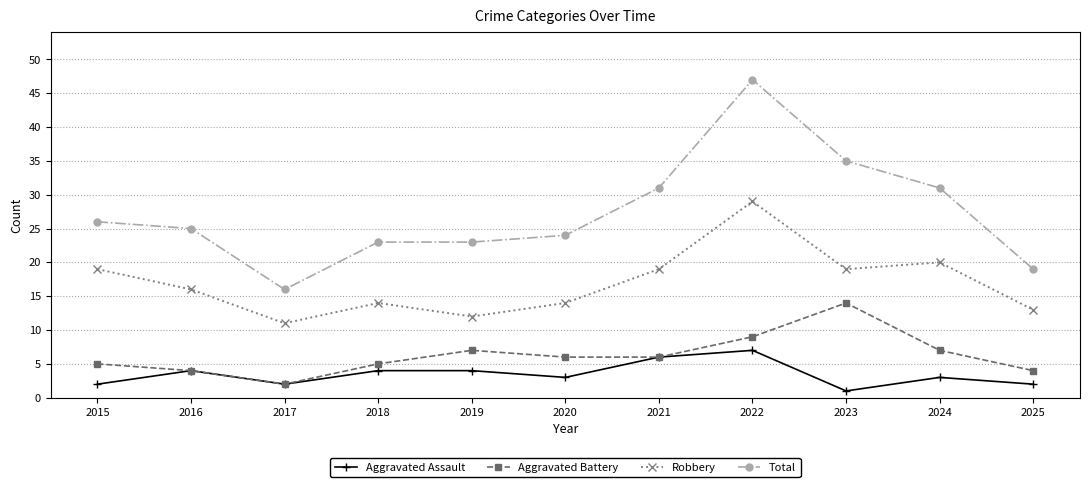

Reading left to right, list all the values displayed in this chart.

Aggravated Assault: 2	4	2	4	4	3	6	7	1	3	2
Aggravated Battery: 5	4	2	5	7	6	6	9	14	7	4
Robbery: 19	16	11	14	12	14	19	29	19	20	13
Total: 26	25	16	23	23	24	31	47	35	31	19